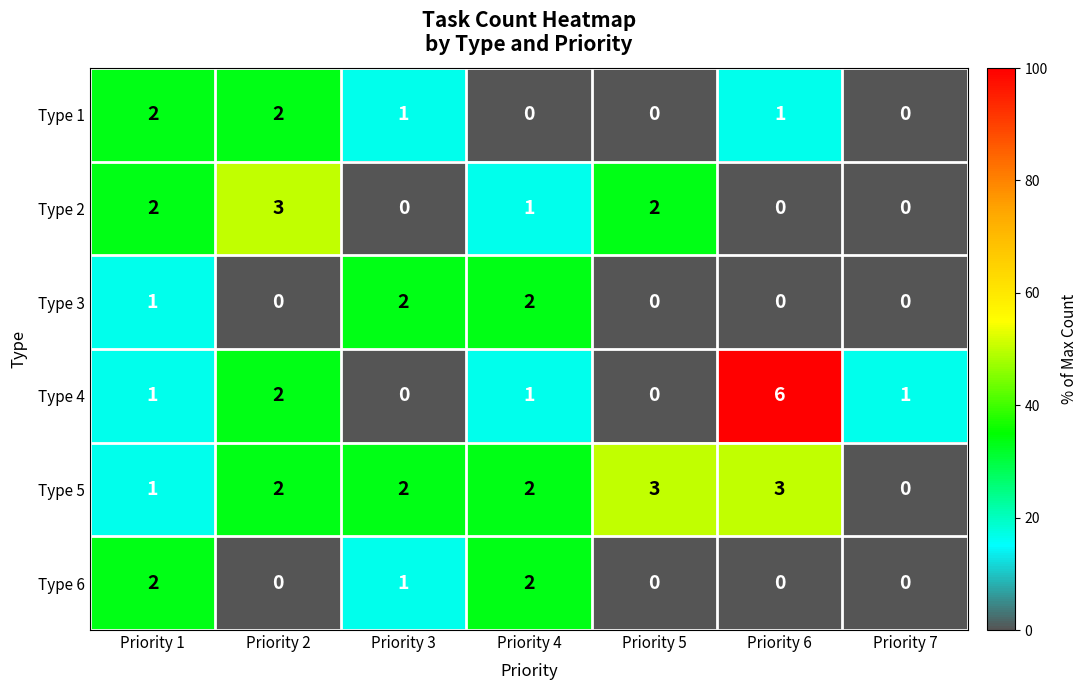

Which series has the largest total across all categories?

Type 5